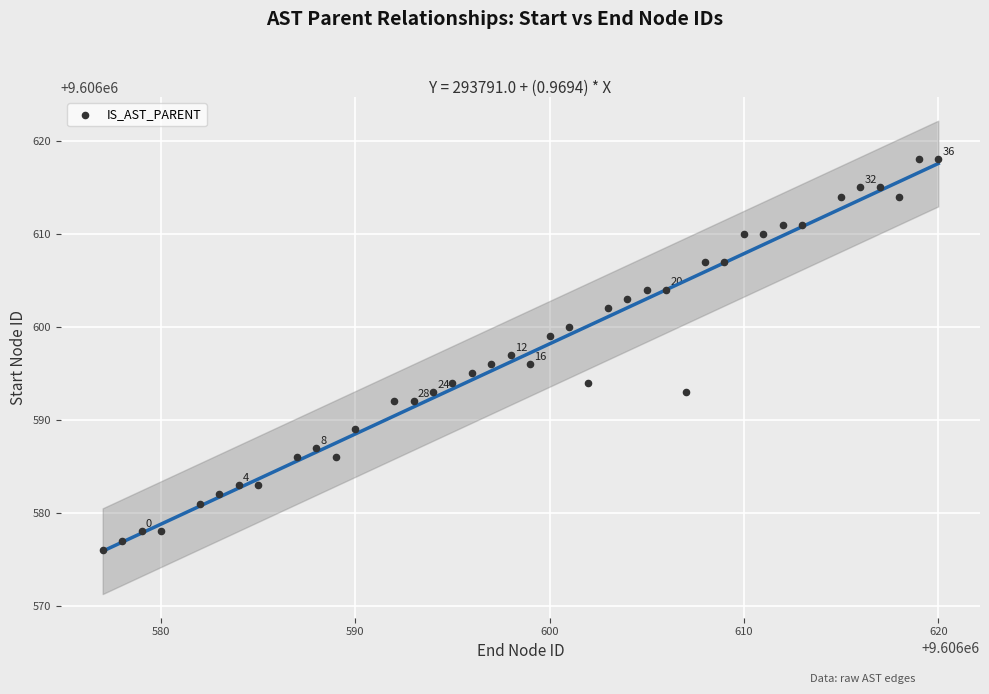

What is the range of Y values (max minus min)?

42